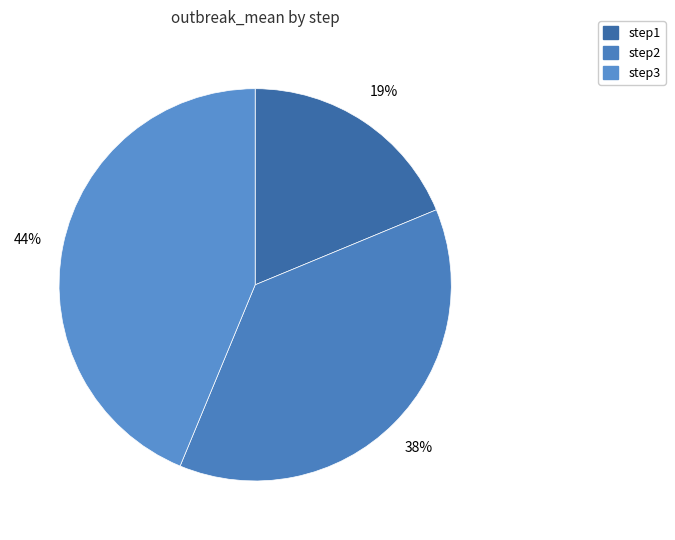

Do step1 and step3 together represent more than half of the pie?

Yes